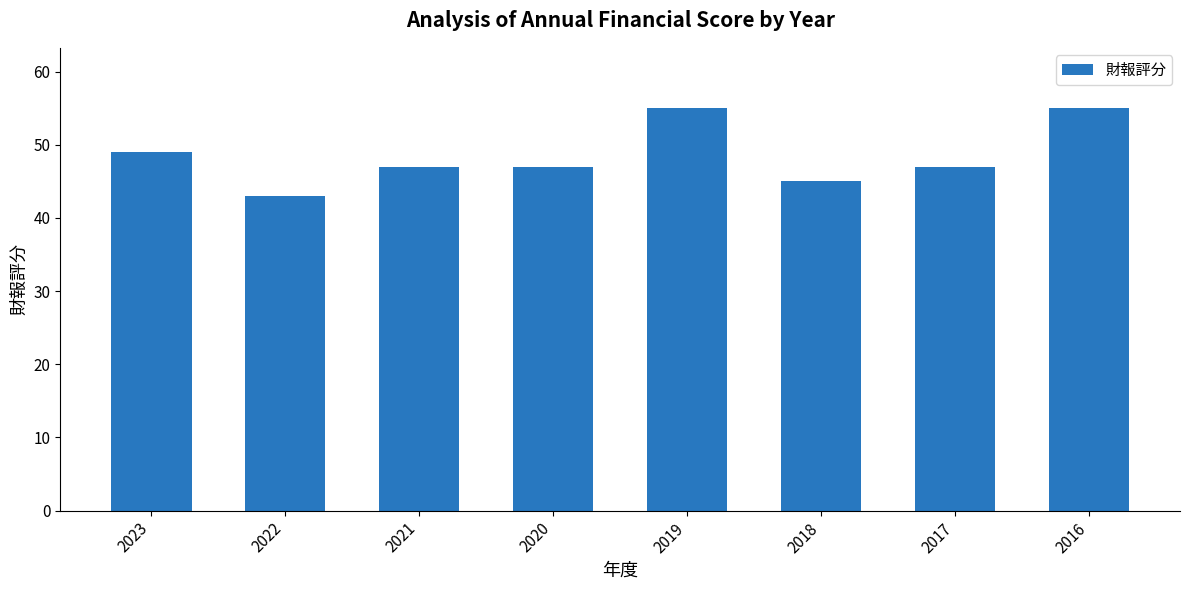

Are the bars grouped side by side (vs. stacked)?

No